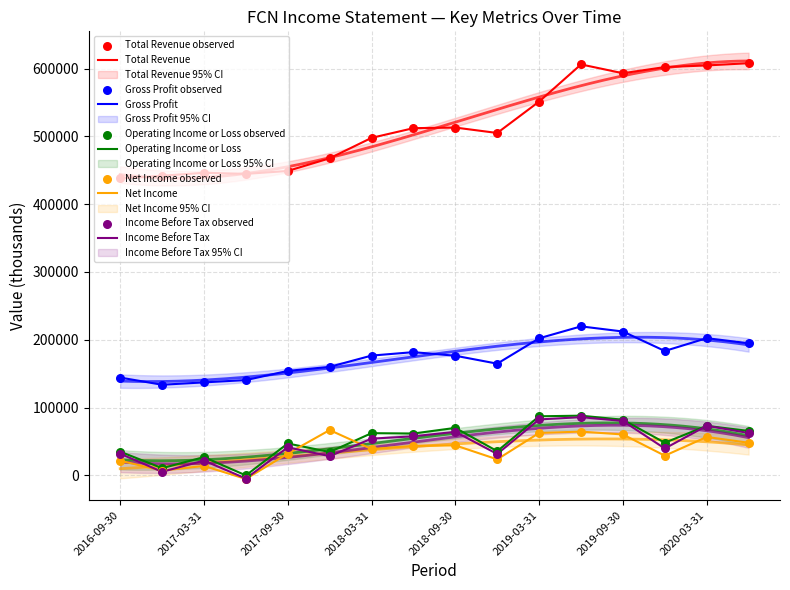

What is the total value across all series at 2019-03-31?

985900